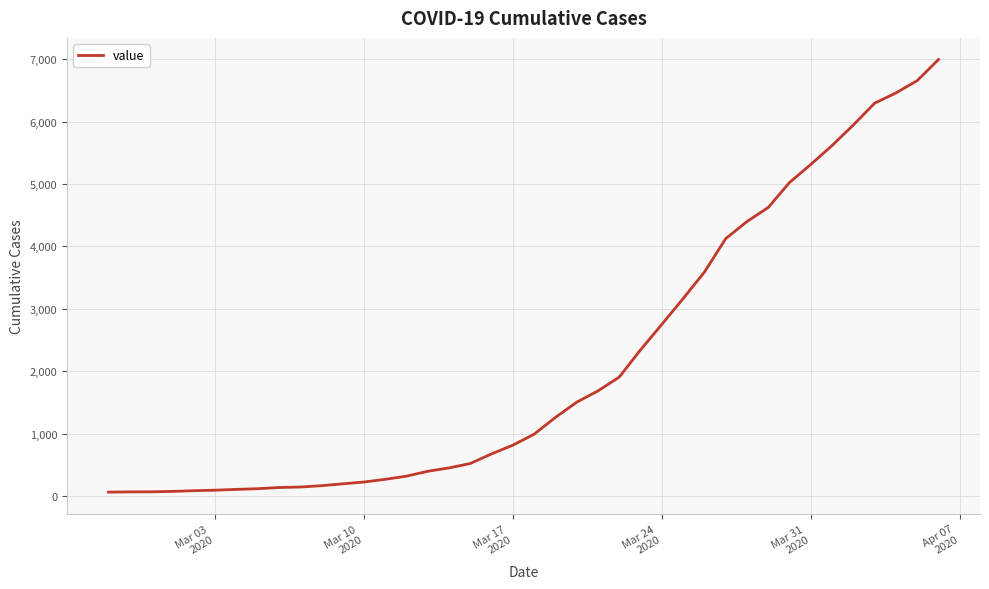

What is the greatest value displayed?

6995